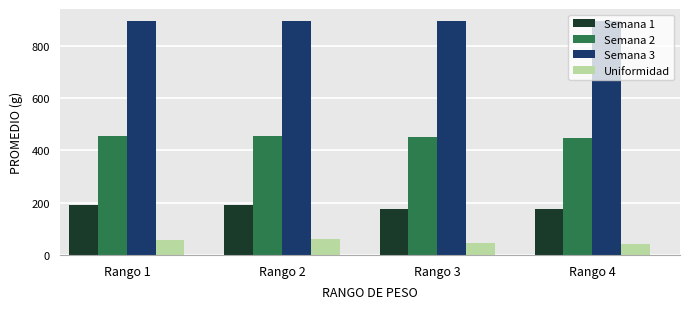

What is the spread (max minus min) of values at Rango 1?

841.3